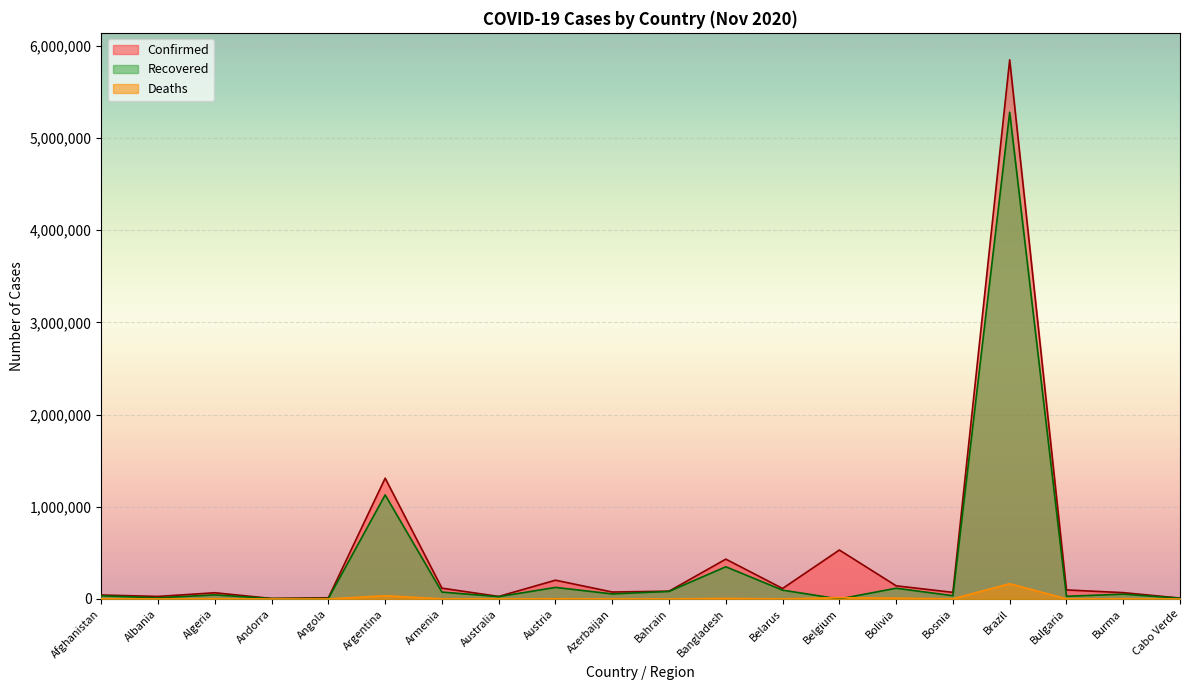

The value of Confirmed at Afghanistan is 43240. True or false?

True